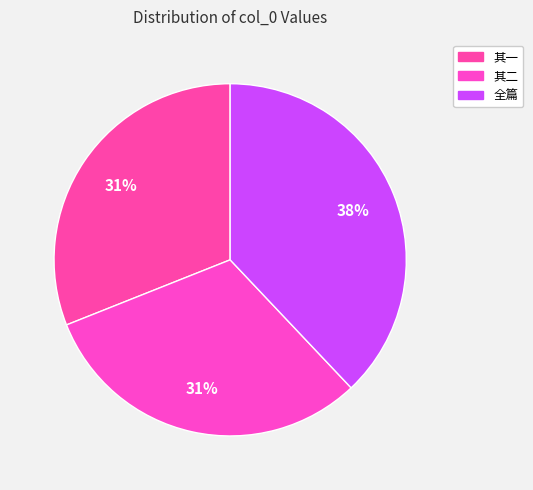

Count the number of slices in the pie.

3